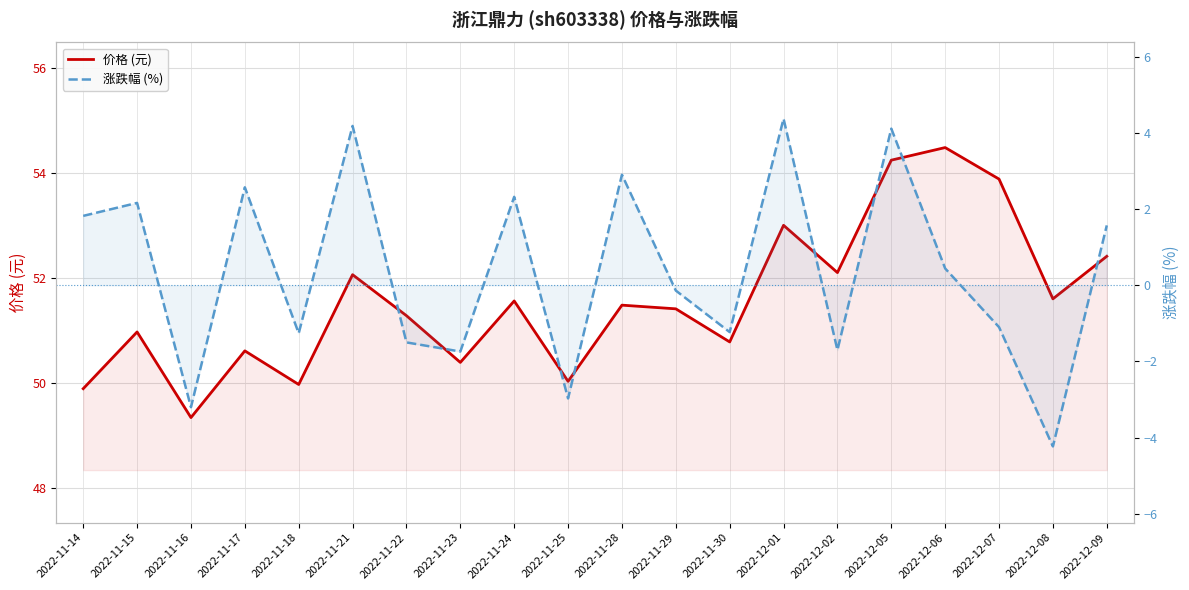

What is the label of the 2nd point from the left?

2022-11-15